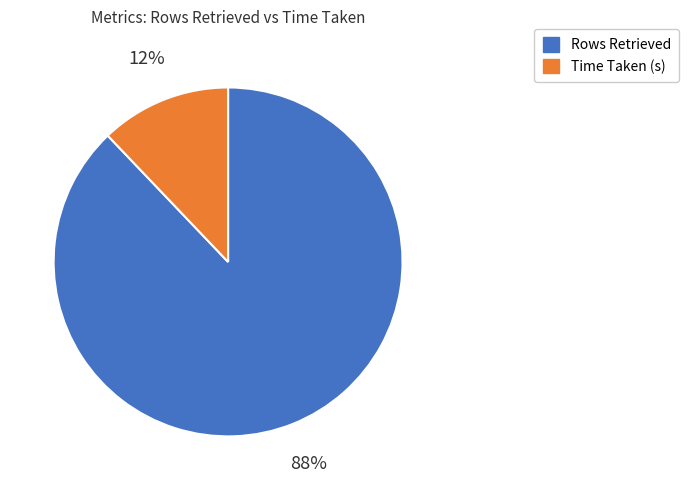

Is it true that Time Taken (s) is 12% of the pie?

True